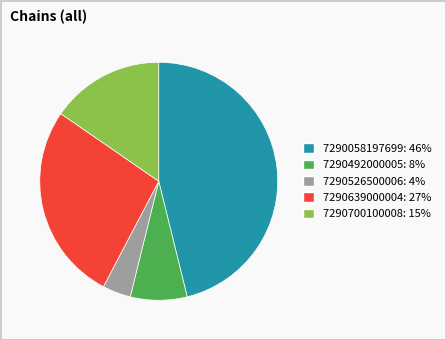

Is the sum of 7290492000005 and 7290700100008 greater than half?

No